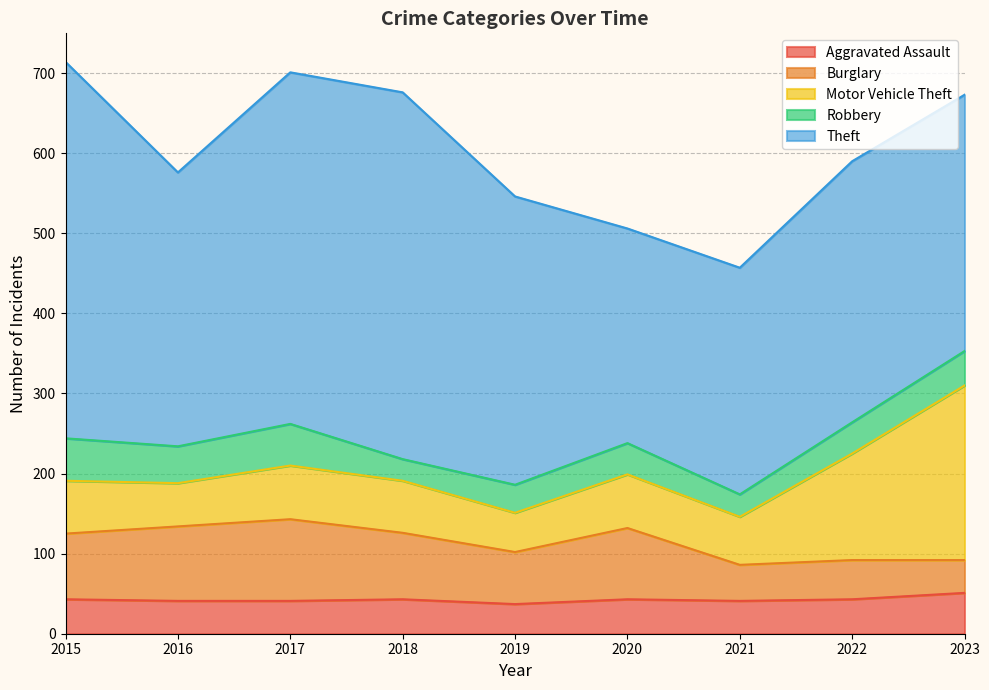

What is the value of the Theft point at the 3rd from the left?

439